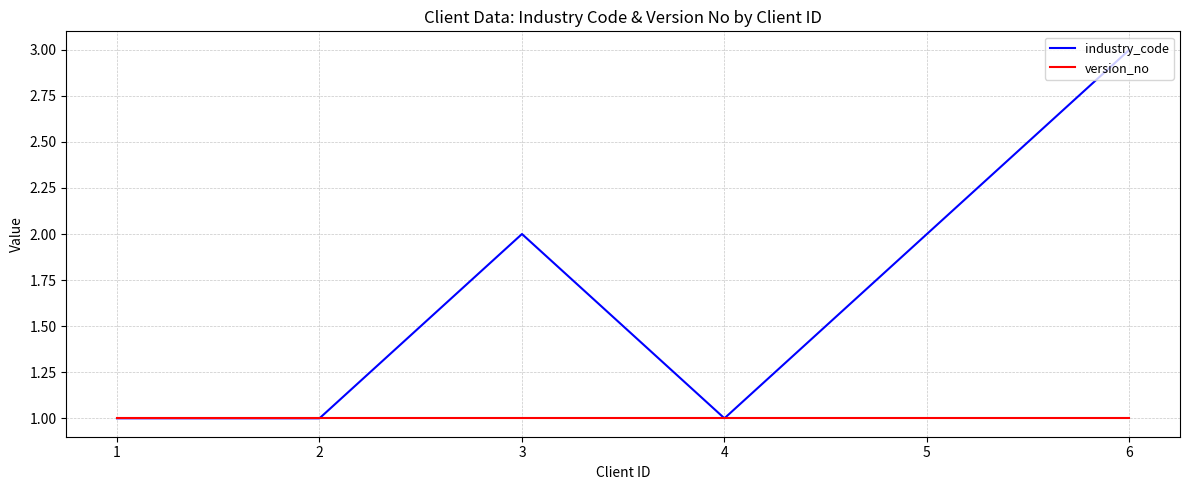

At which label does industry_code reach its peak?

6